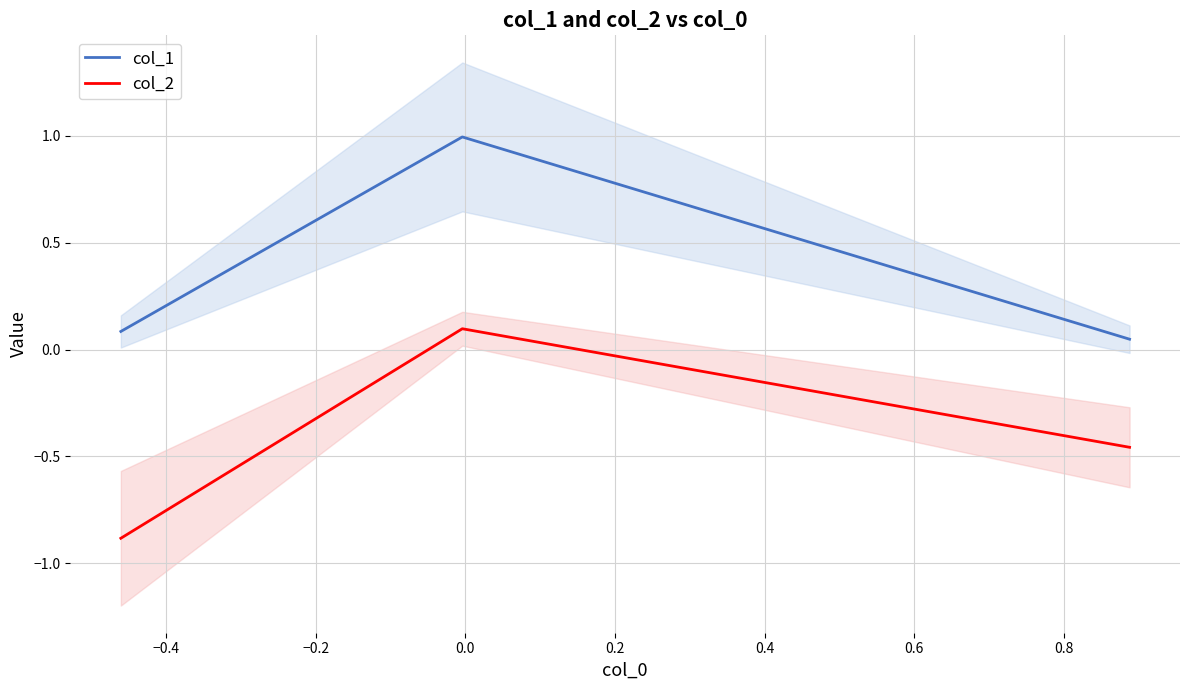

What is the lowest value of the col_2 series?

-0.9